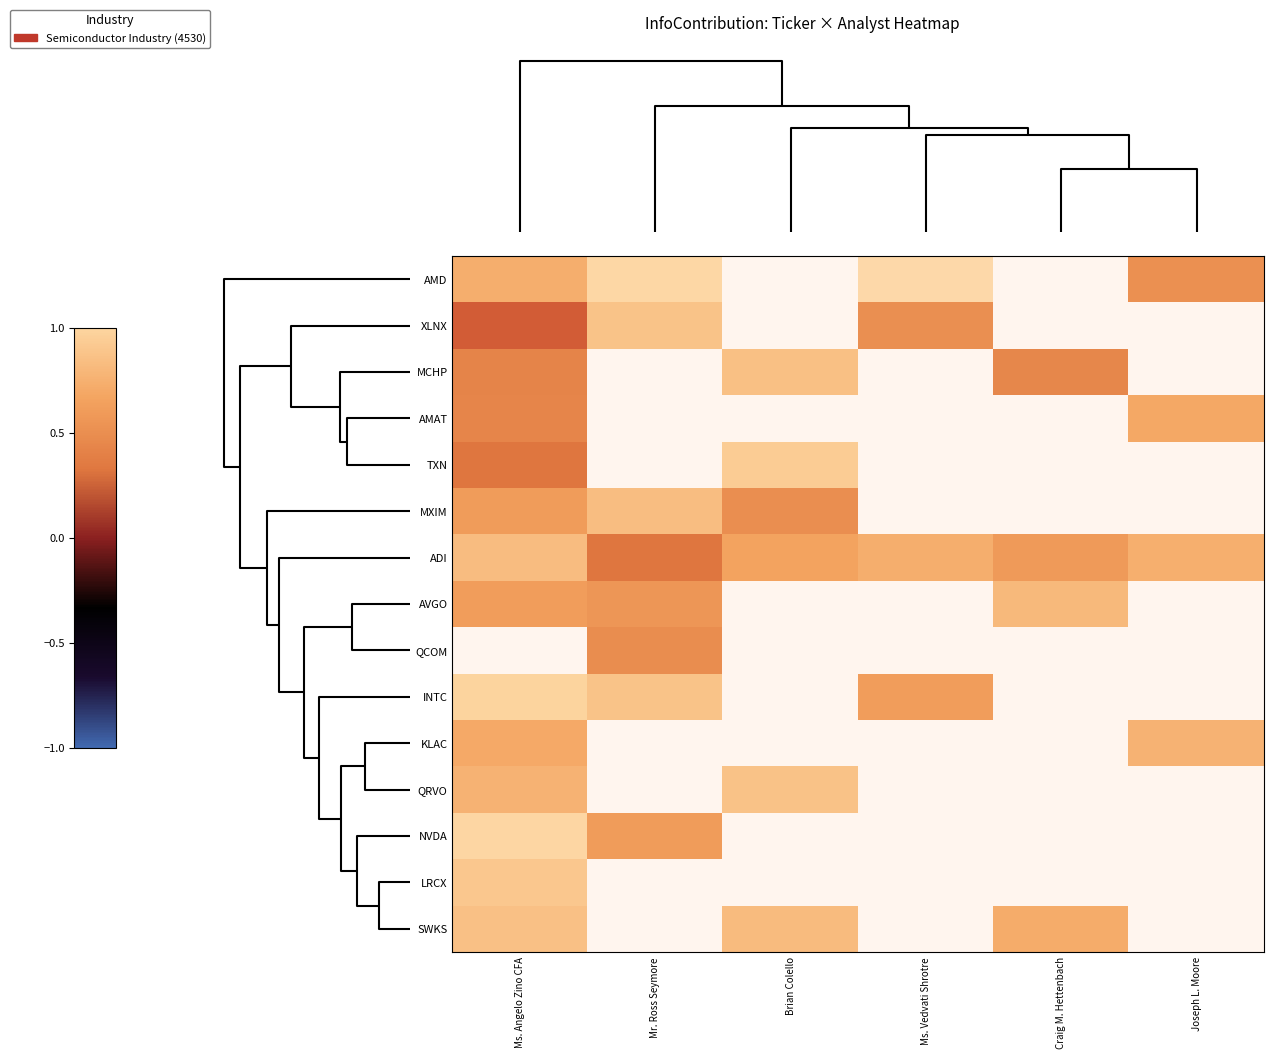

At how many categories does at least one series exceed 0?

6